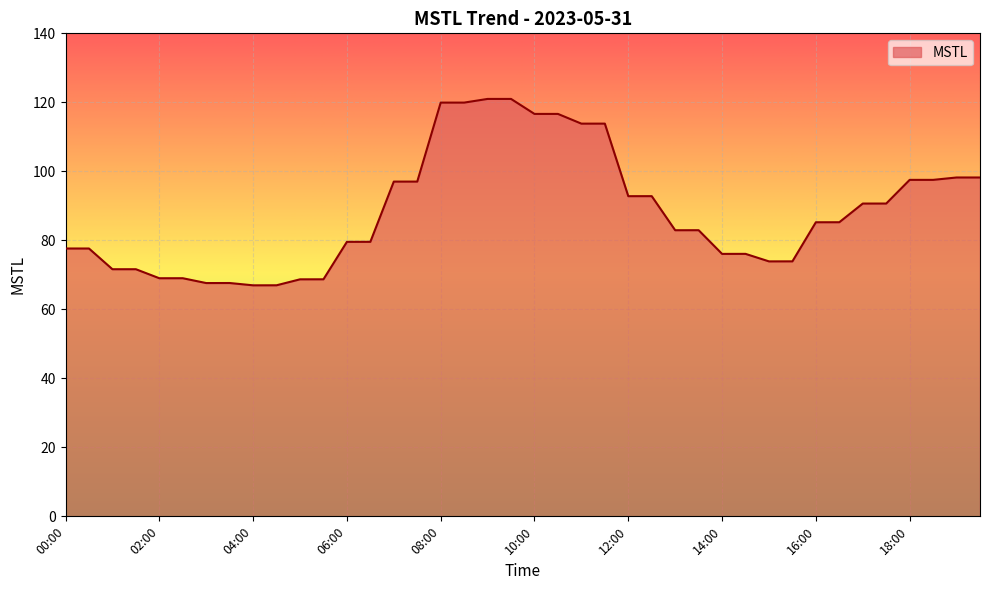

What is the difference between the maximum and minimum values?

54.0